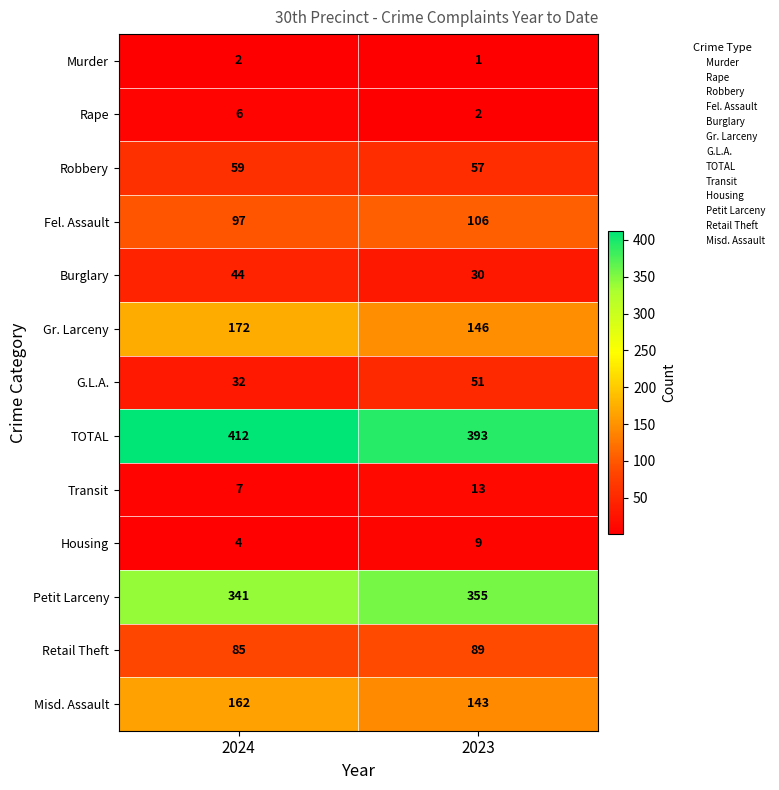

What is the sum of all Burglary values?

74